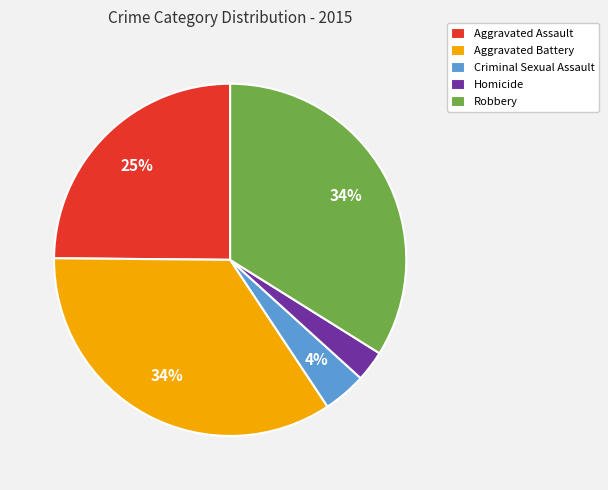

How many slices are in this pie chart?

5